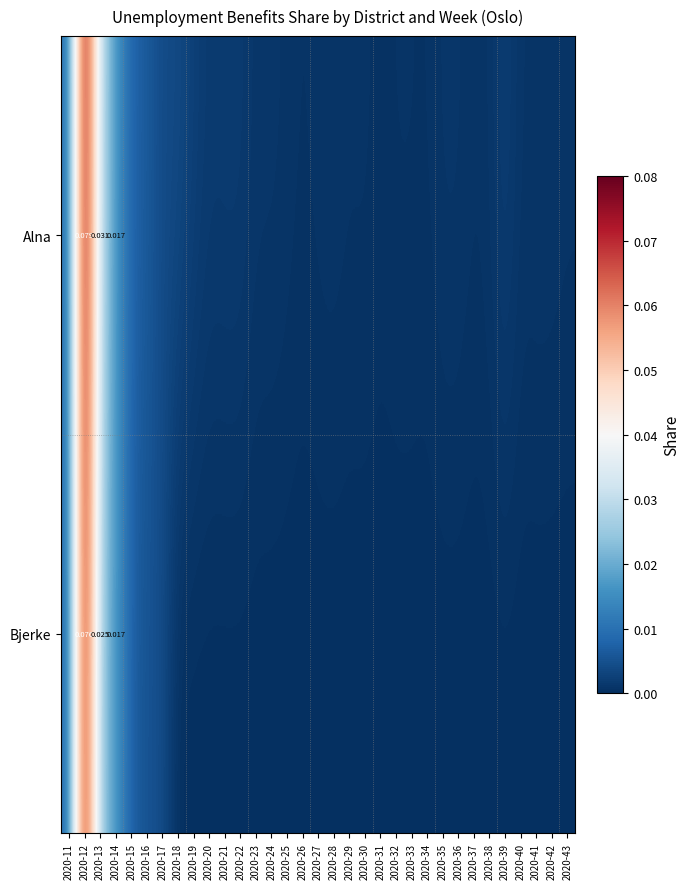

Rank the series by their maximum value, from lowest to highest.

Bjerke, Alna